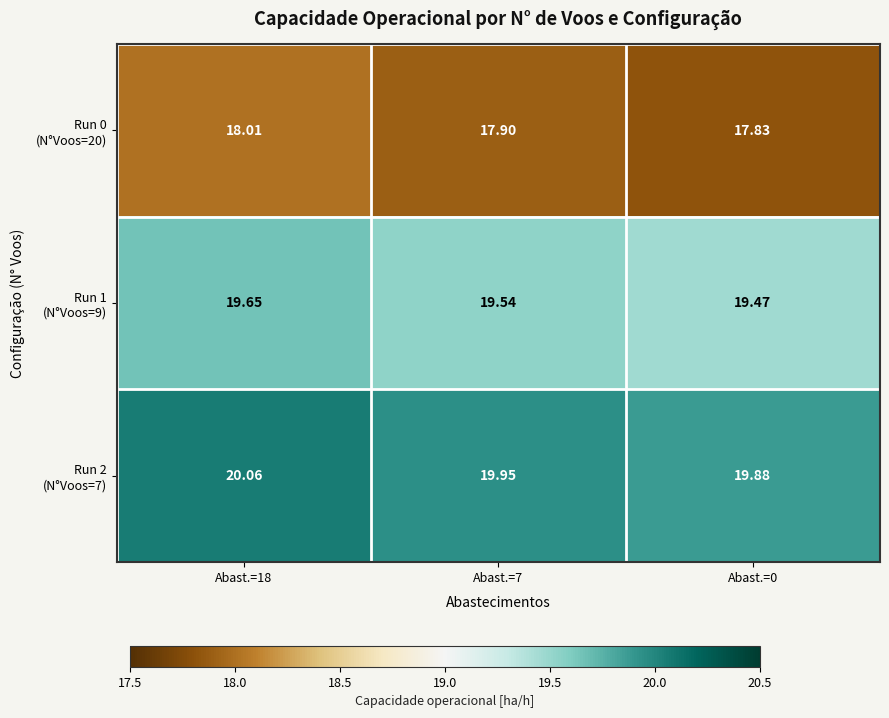

At which category is the sum across all series the highest?

Abast.=18